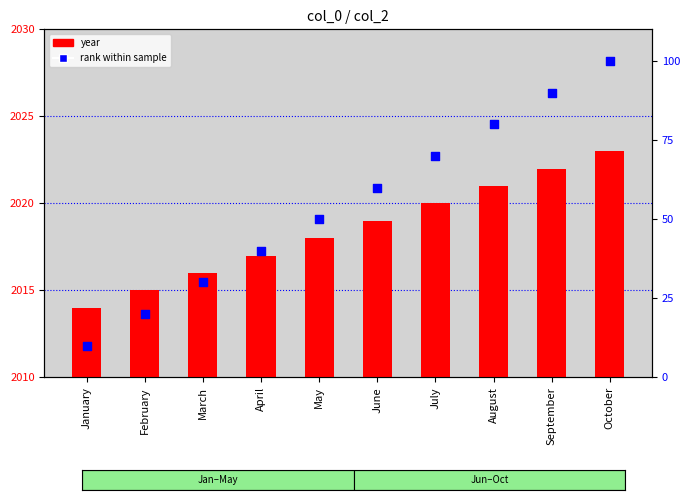

Which series contains the highest Y value?

year